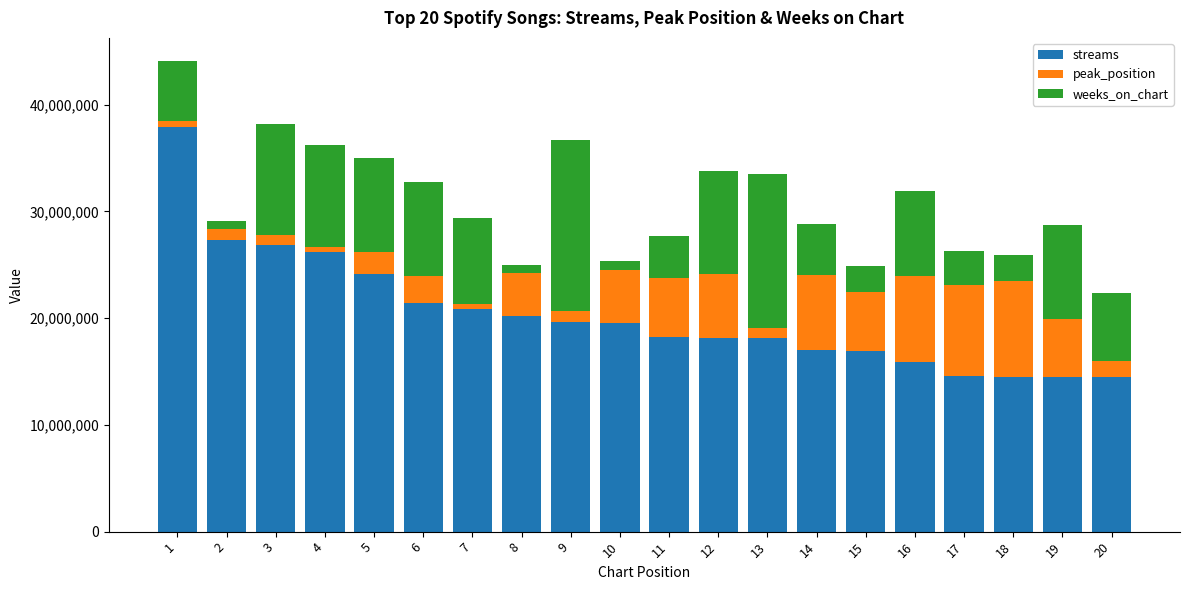

How many data points in streams are less than 19540466?

10